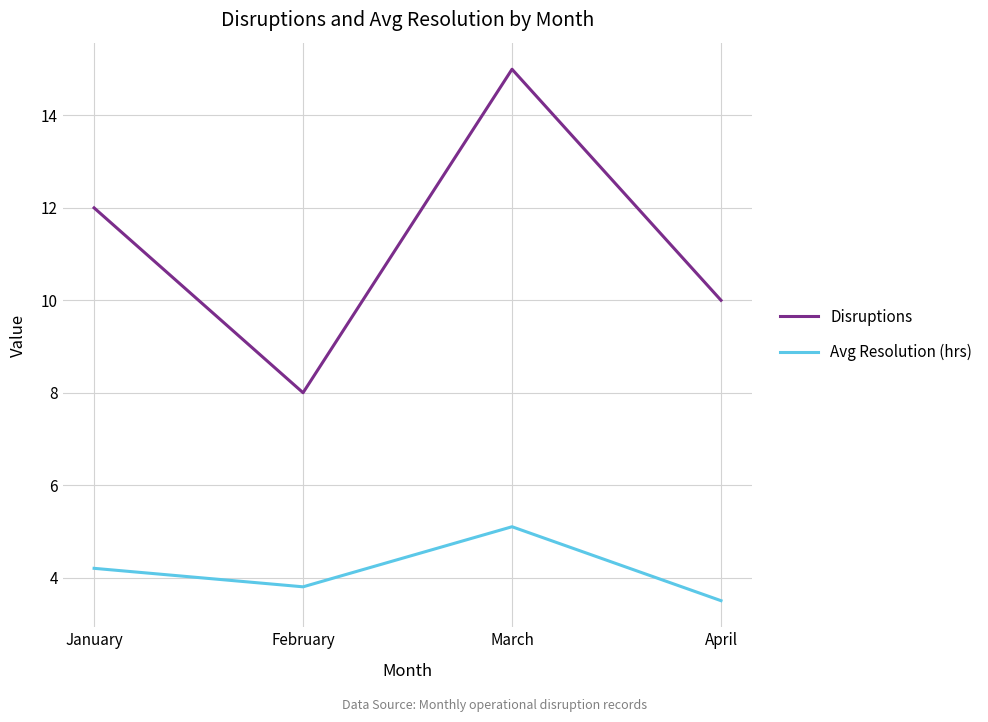

True or false: Disruptions and Avg Resolution (hrs) intersect in this chart.

False